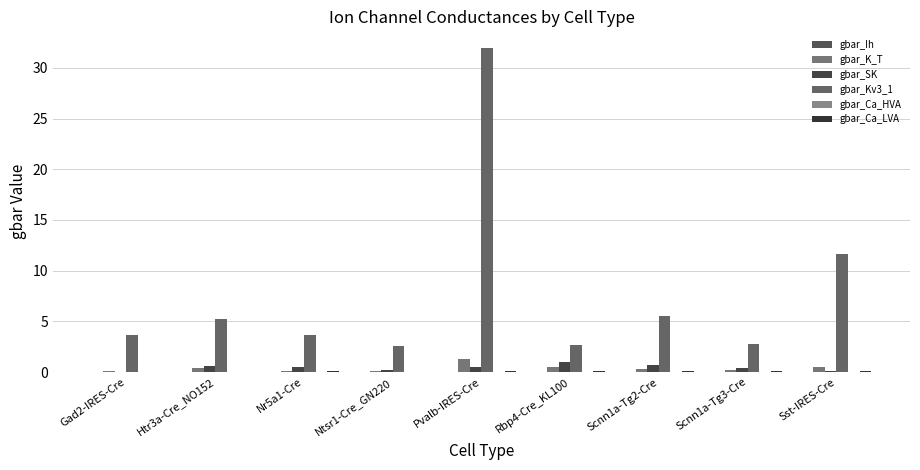

List the series in order of their peak value, lowest first.

gbar_Ca_HVA, gbar_Ih, gbar_Ca_LVA, gbar_SK, gbar_K_T, gbar_Kv3_1